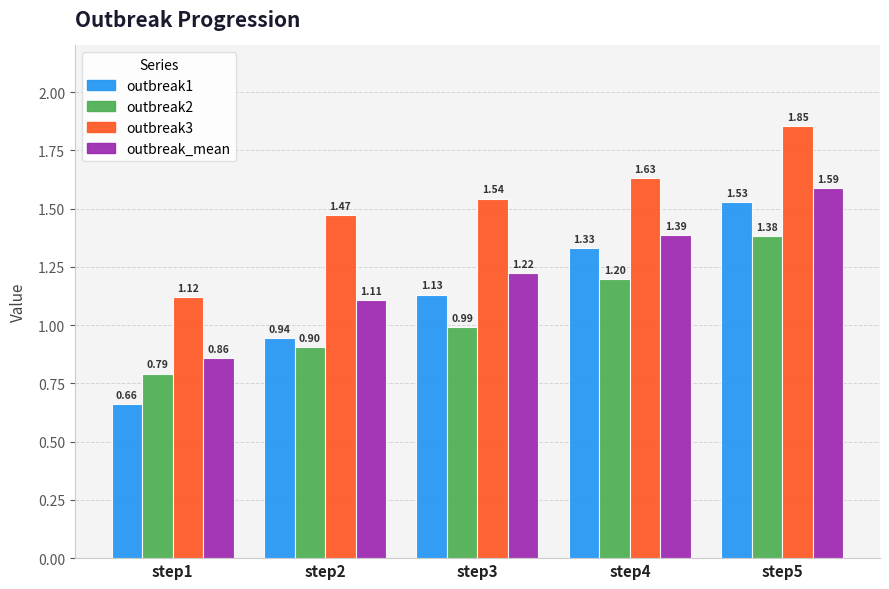

What is the total value across all series at step5?

6.4